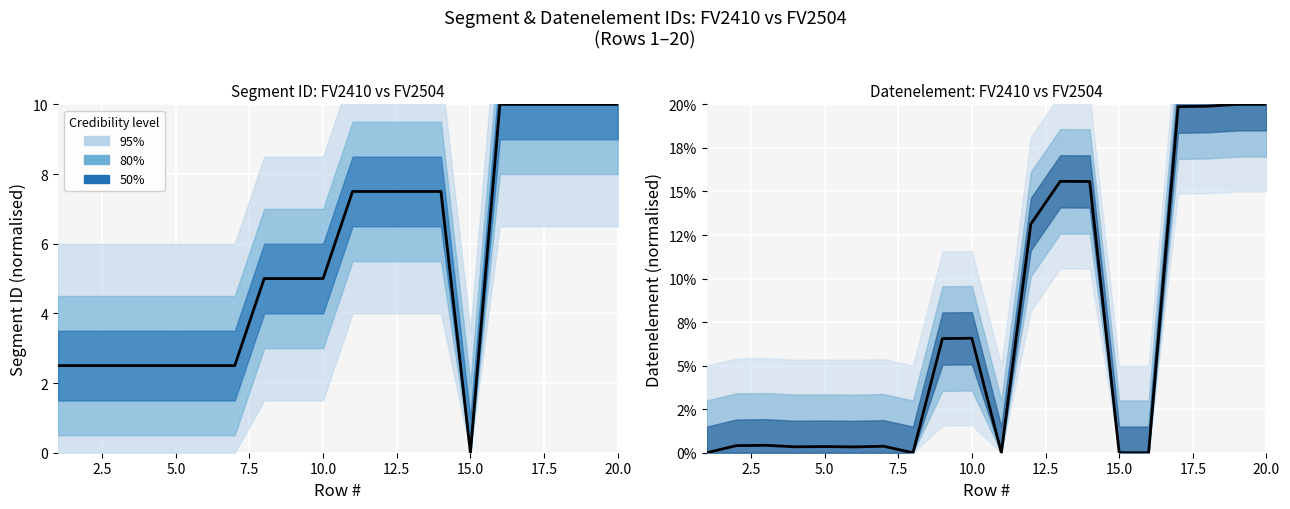

After their last crossing, which series has the higher values: Datenelement FV2410 or Segment ID FV2410?

Datenelement FV2410